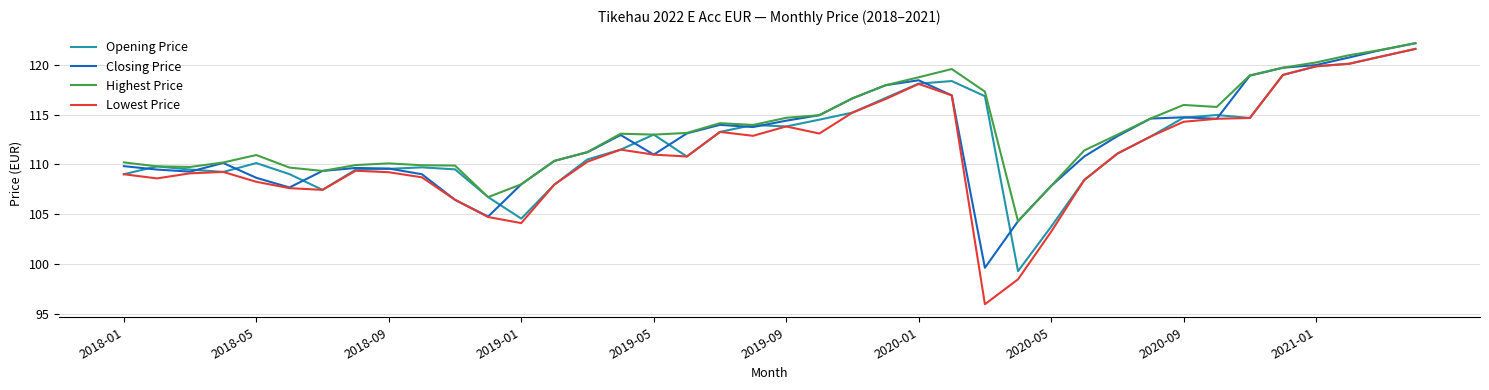

What is the minimum value for Lowest Price?

96.0